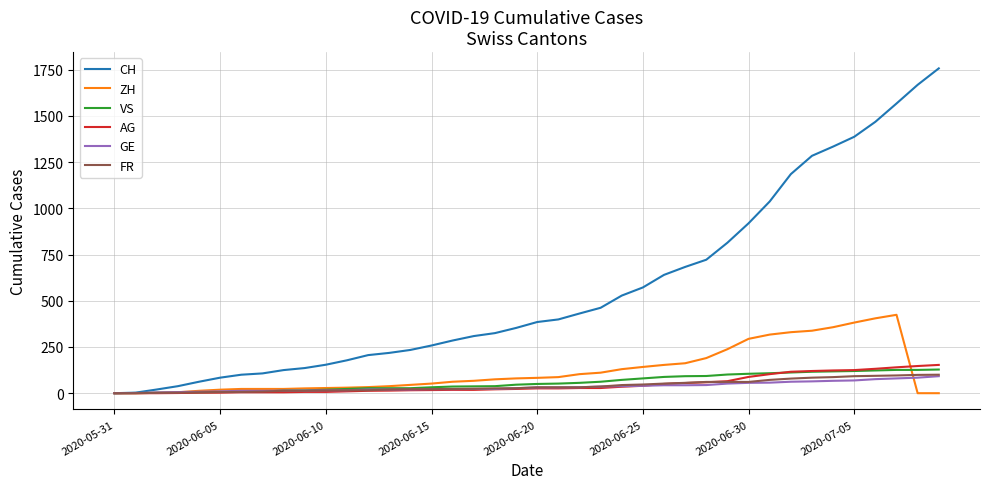

What is the maximum value shown in the chart?

1757